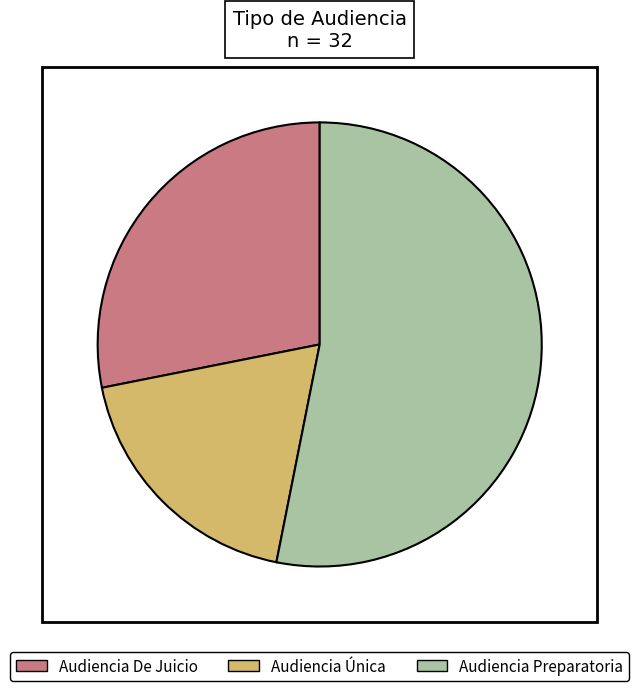

What is the largest slice in the pie chart?

Audiencia Preparatoria